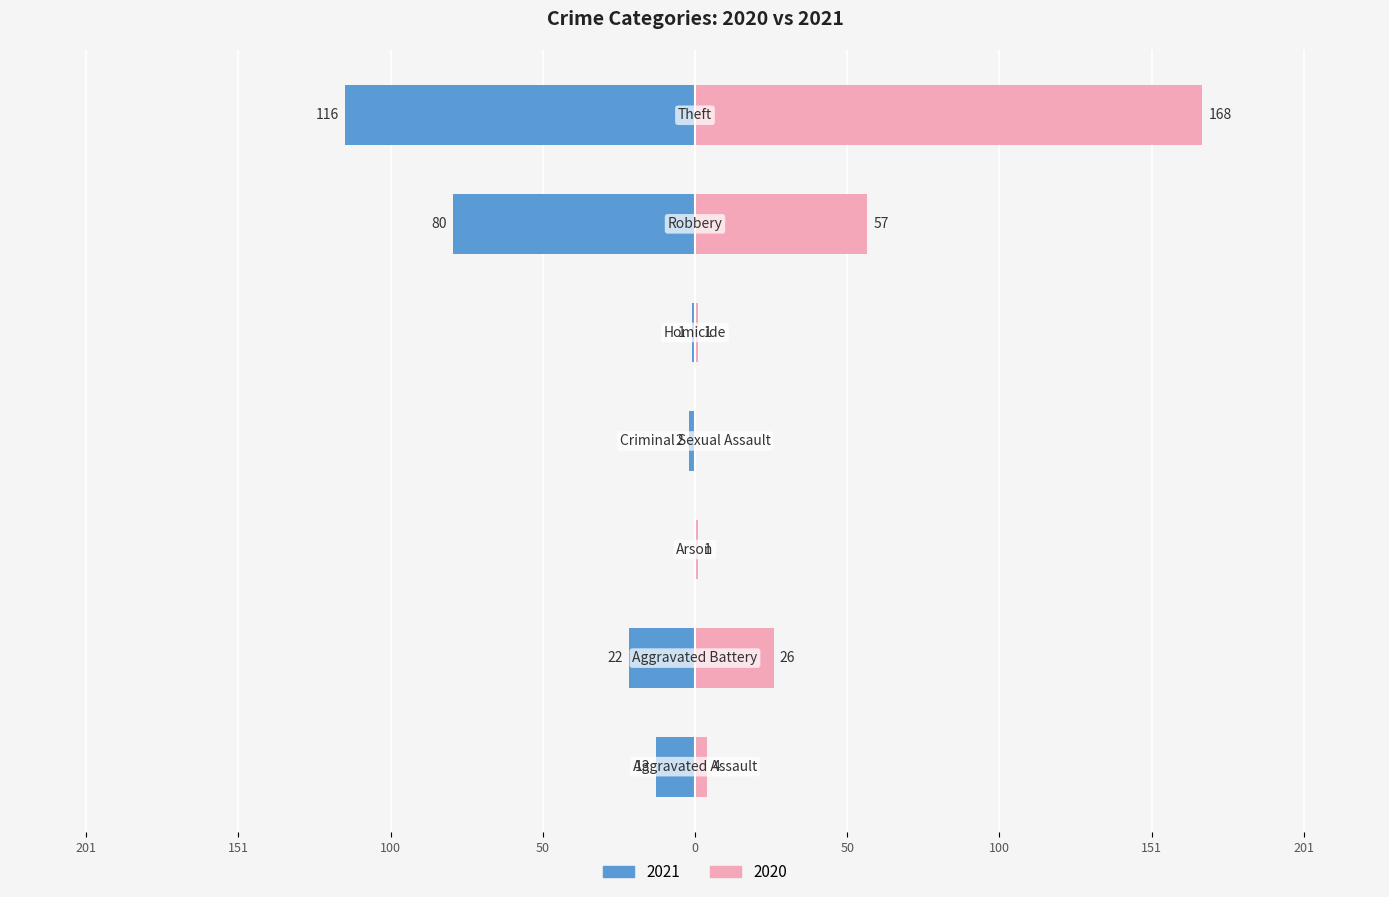

Where does the 2020 series first go above 4?

Aggravated Battery